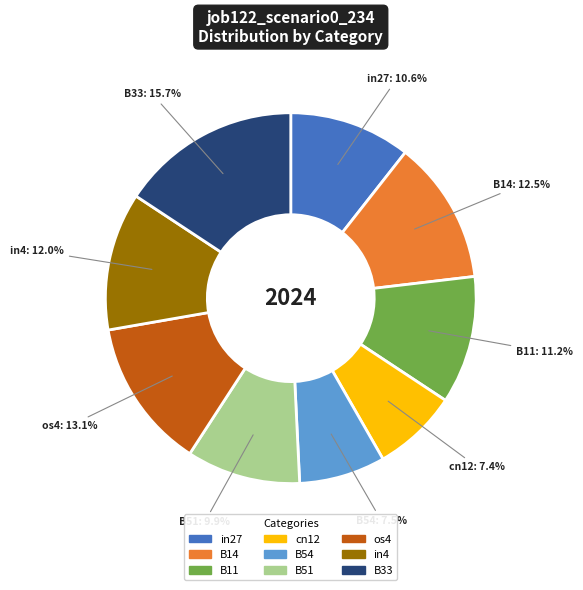

Which has a higher value, B33 or B51?

B33